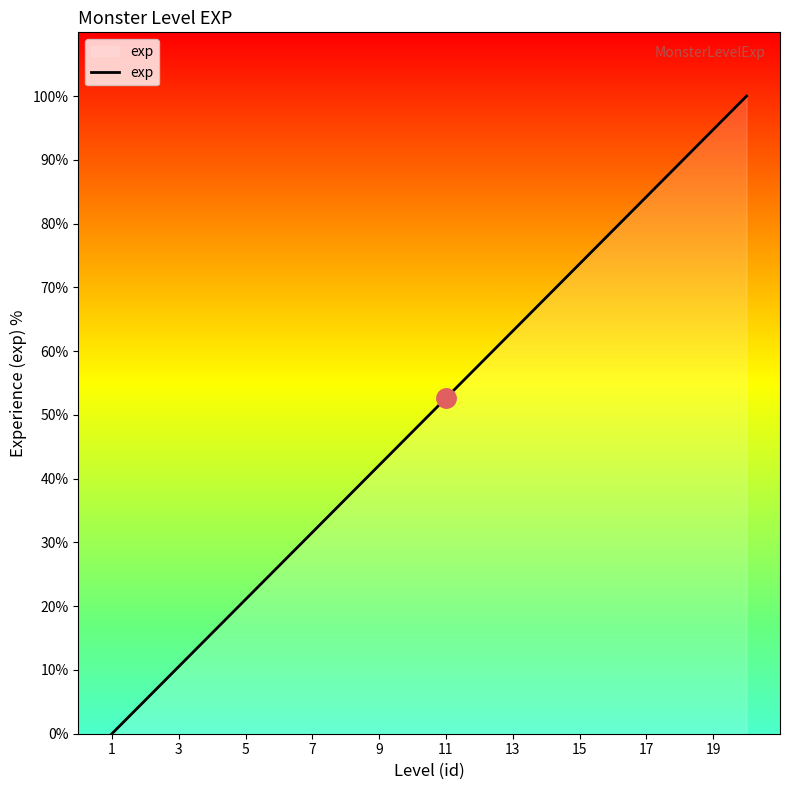

What is the maximum value shown in the chart?

100.0